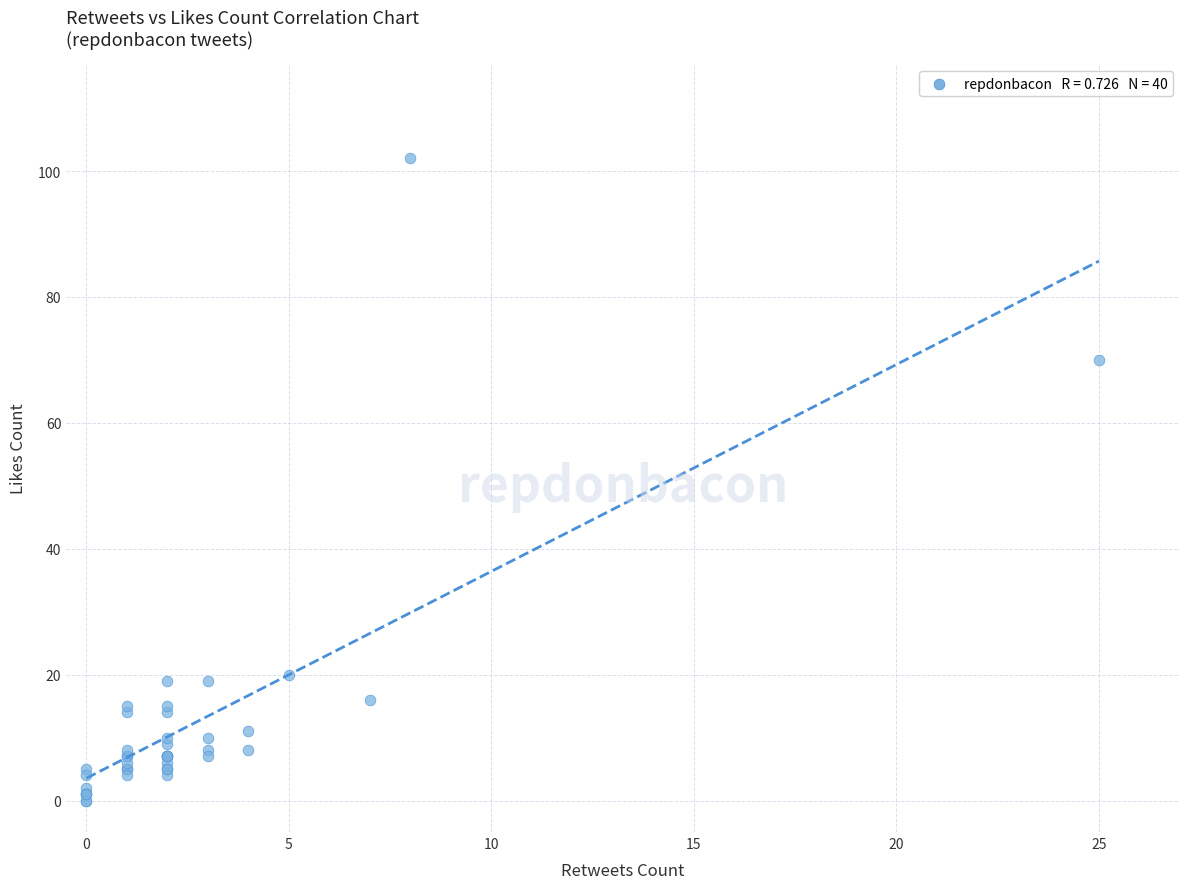

What Y value in the scatter plot is closest to 51?

70